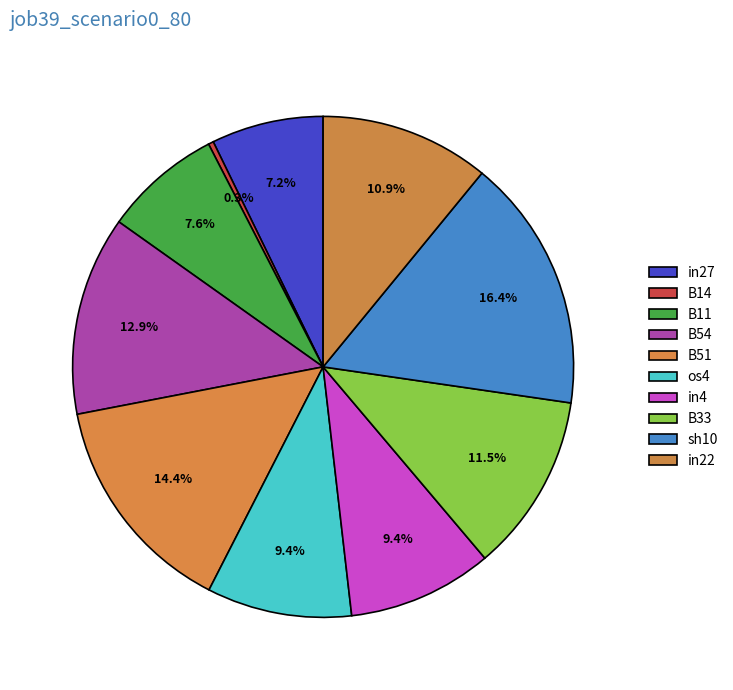

Count the number of slices in the pie.

10